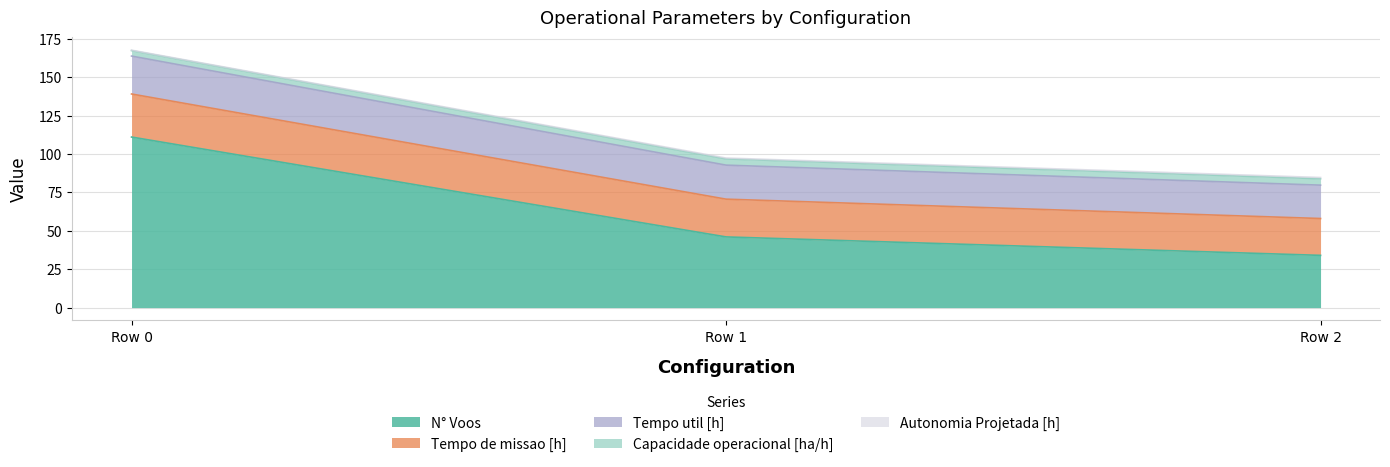

Rank the categories by N° Voos value from highest to lowest.

Row 0, Row 1, Row 2